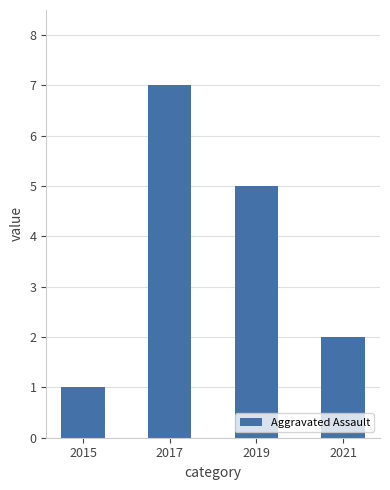

What value does the data have at 2017?

7